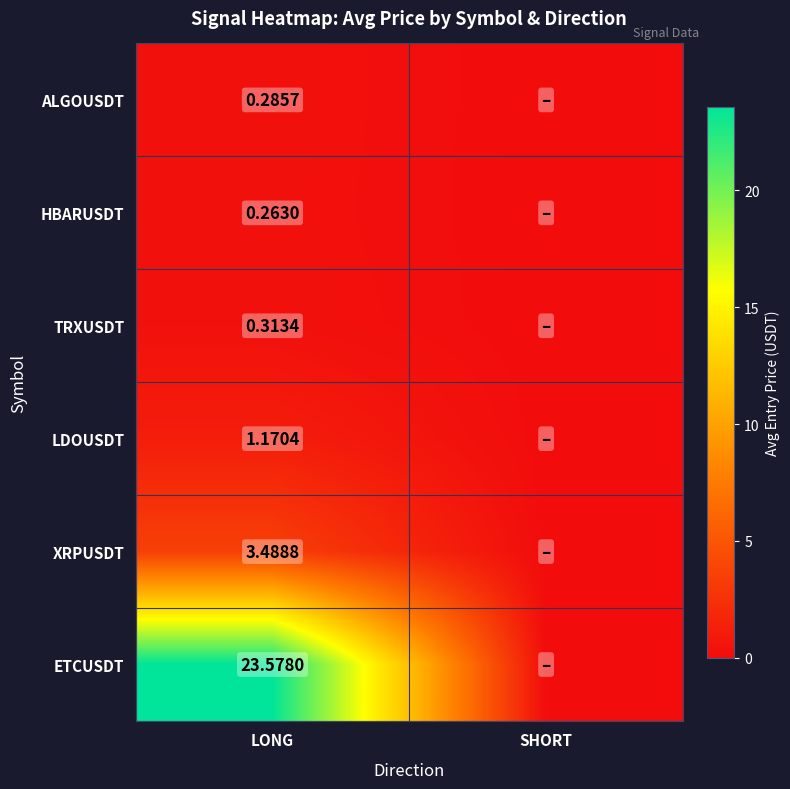

How many positive values does the LDOUSDT series have?

1